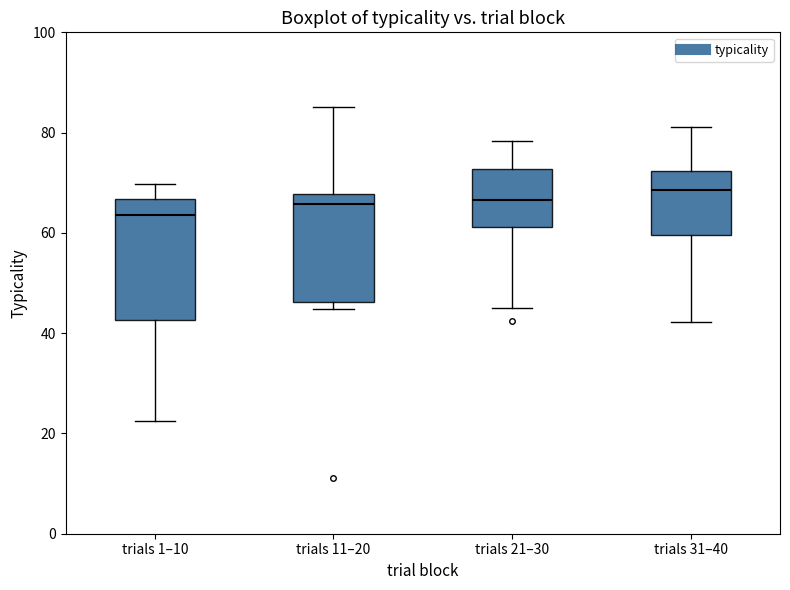

Reading left to right, transcribe this box plot: for each box, give where its median line is, the range the box spans, and where its two whiskers end, as read against the y-axis. The values are not printed on the chart, so give them approximately, as read against the axis.

trials 1–10: median 64, box 42 to 66, whiskers 22 to 70
trials 11–20: median 66, box 46 to 68, whiskers 44 to 86
trials 21–30: median 66, box 62 to 72, whiskers 44 to 78
trials 31–40: median 68, box 60 to 72, whiskers 42 to 82